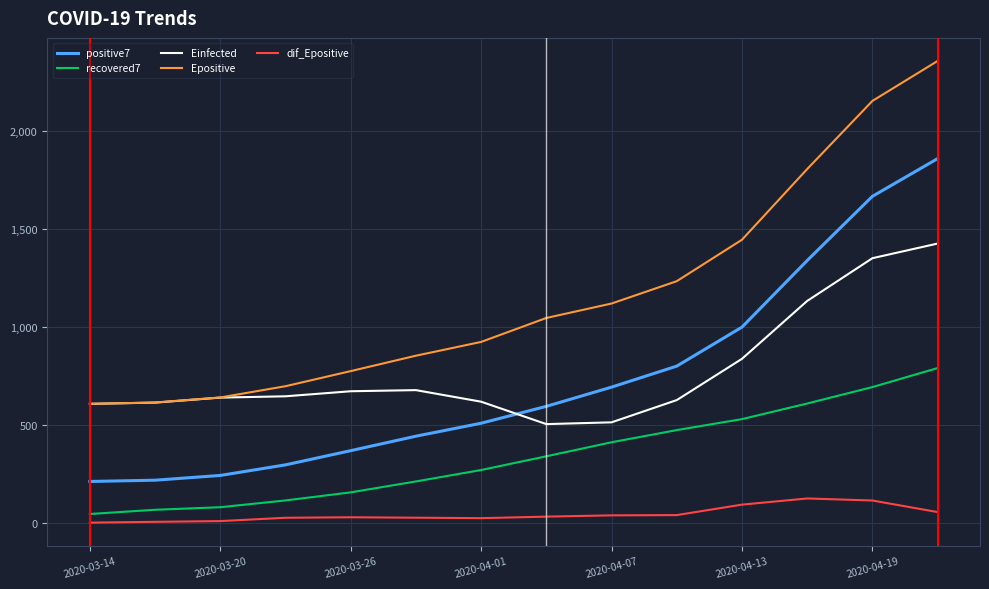

What is the minimum value for recovered7?

44.0